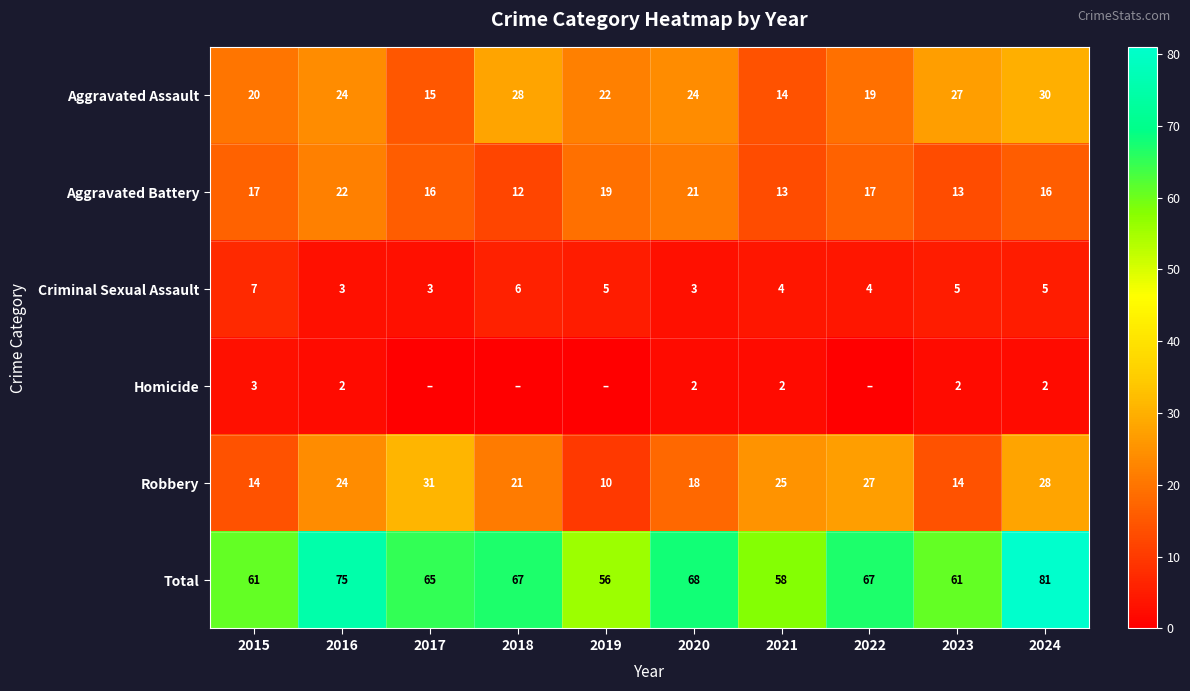

Count the number of categories in the chart.

10